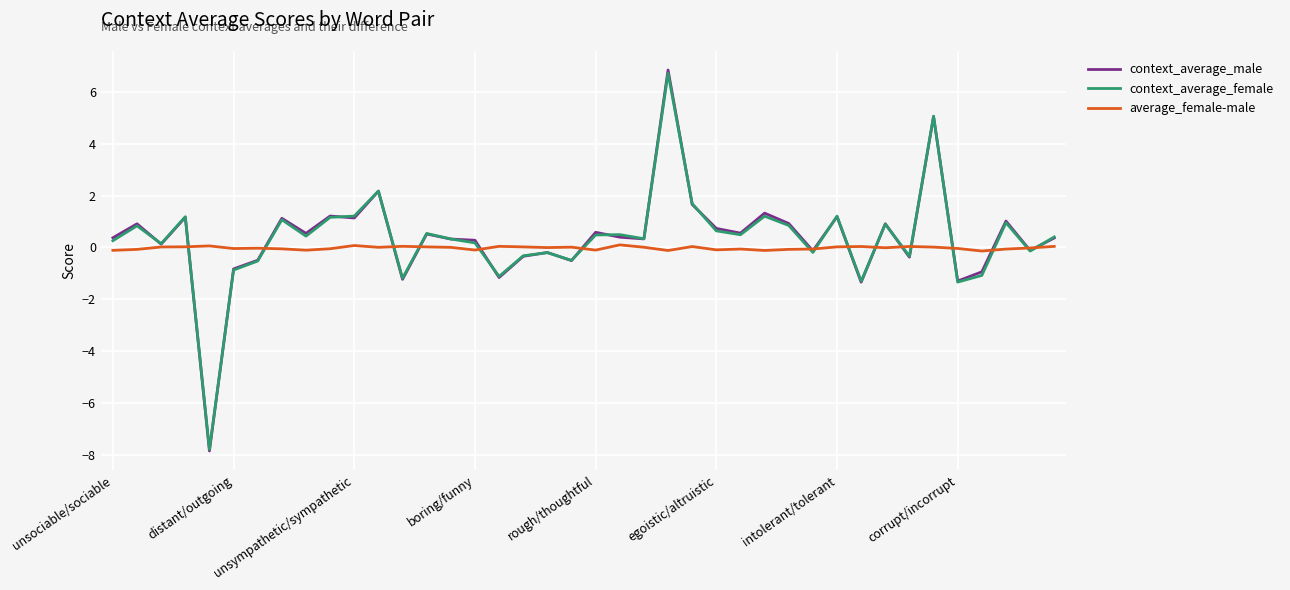

How many values in the context_average_female series are below 0?

14